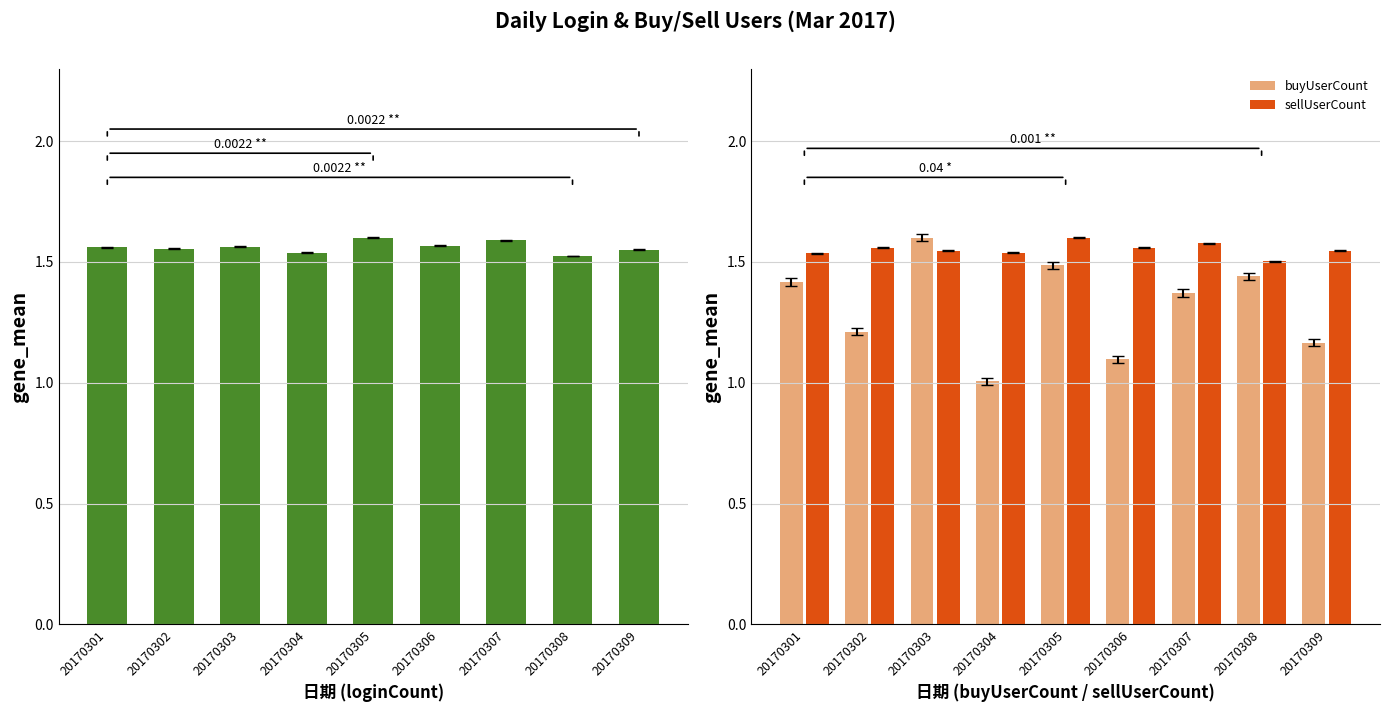

At 20170306, list the series in order from smallest to largest.

buyUserCount, sellUserCount, loginCount